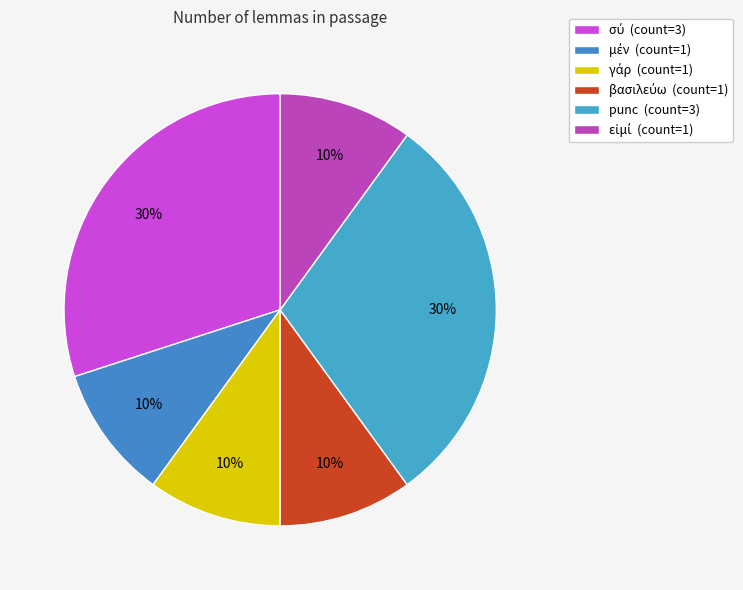

Which category has the smallest portion of the pie?

μέν